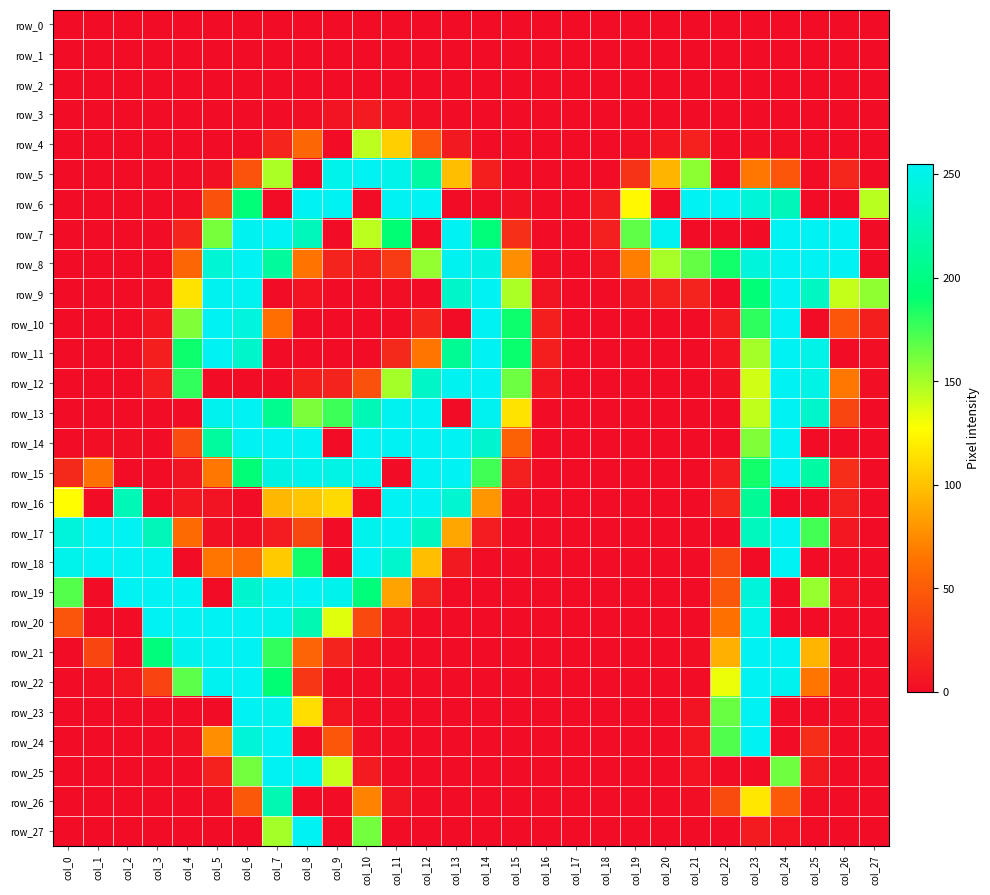

Which category has the lowest value across all series?

col_0